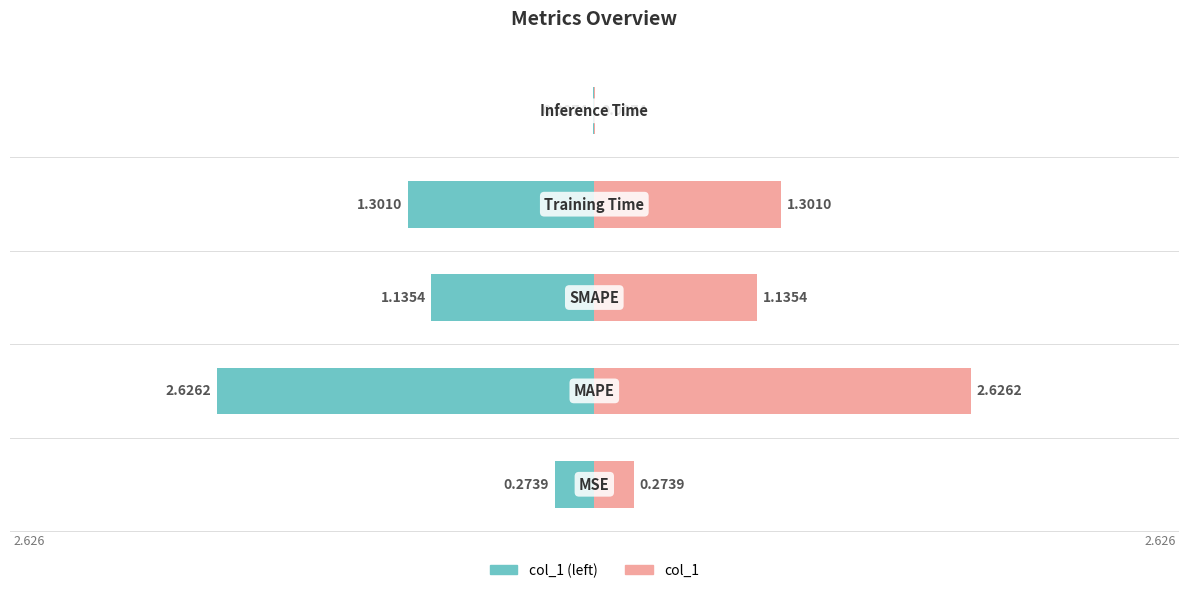

Is the value of col_1 at 2 greater than the value of col_1 (left) at 4?

Yes